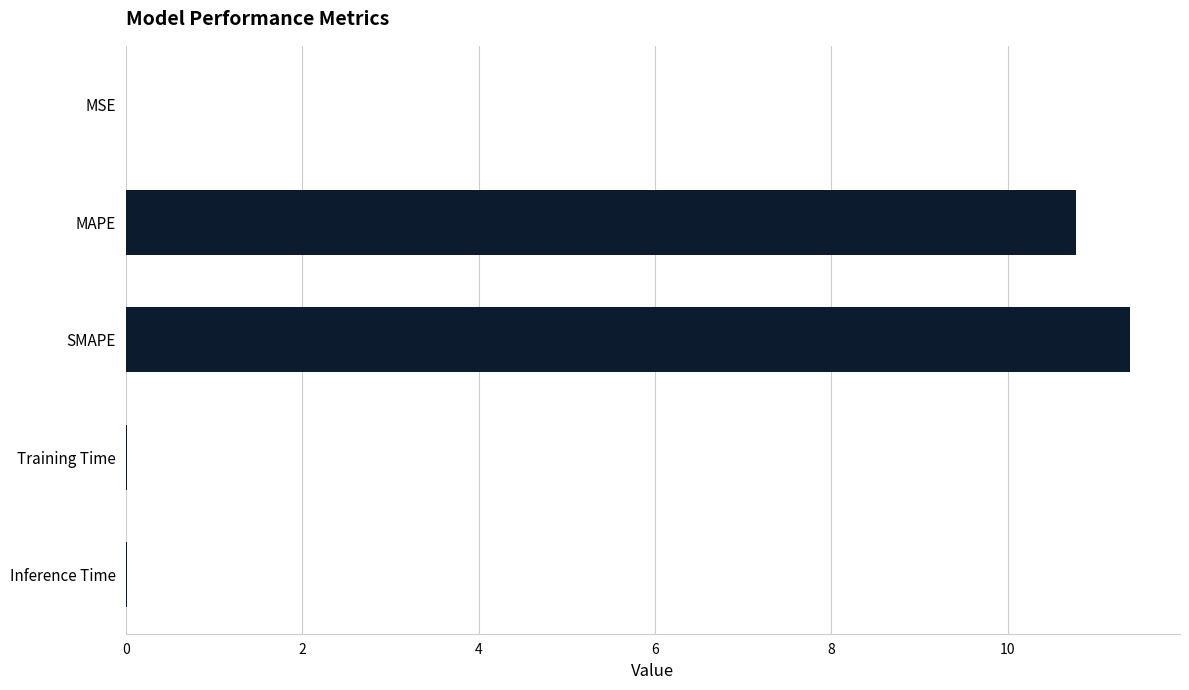

What is the sum of all values?

22.2